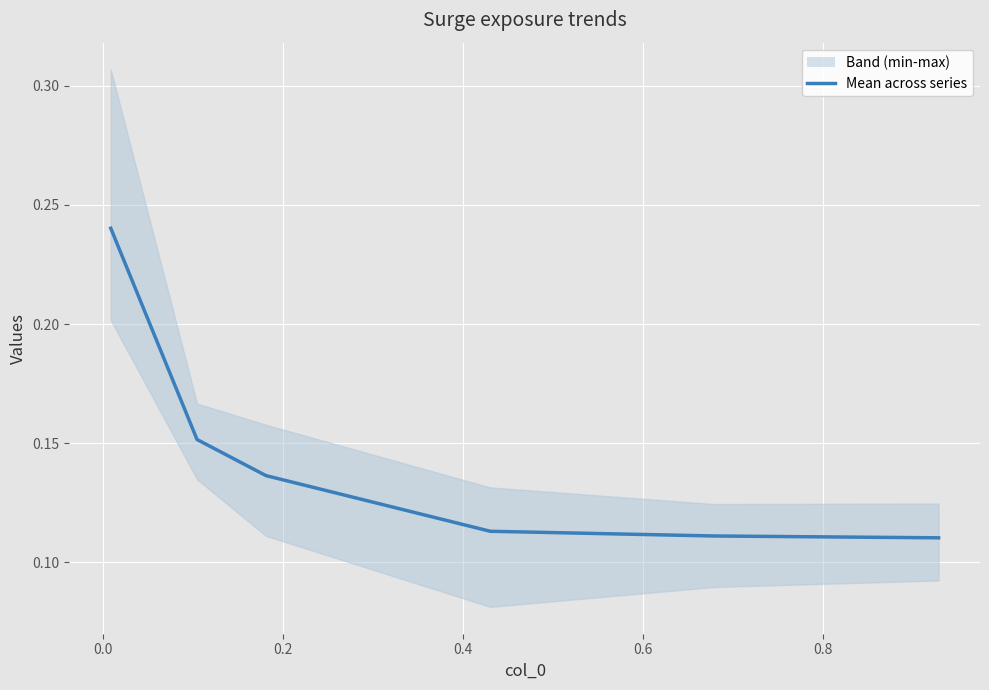

What is the maximum value shown in the chart?

0.2